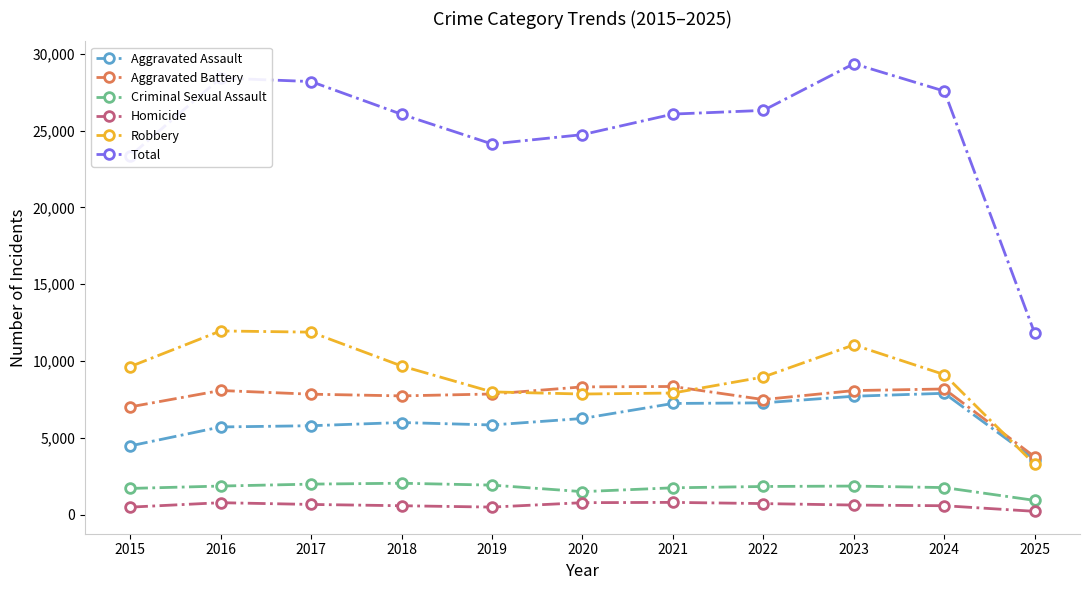

What is the total value across all series at 2018?

52114